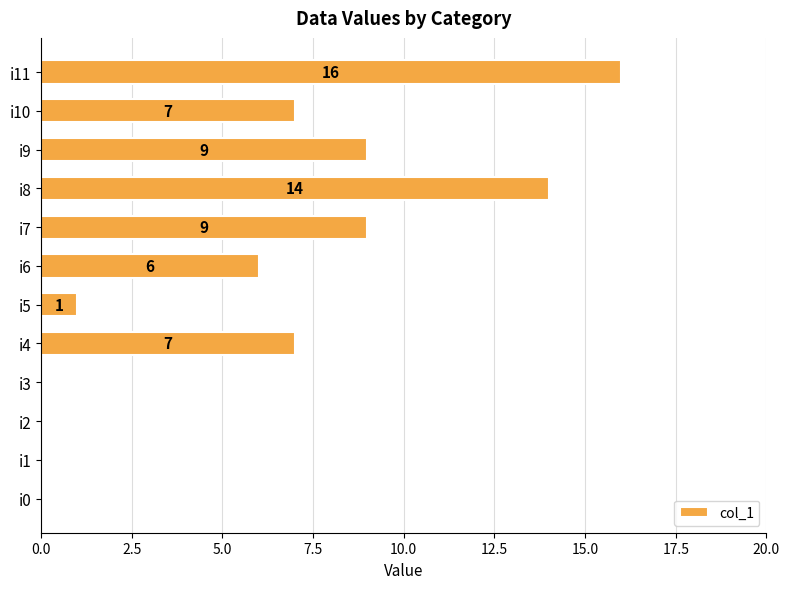

What is the change in value from i1 to i7?

+9